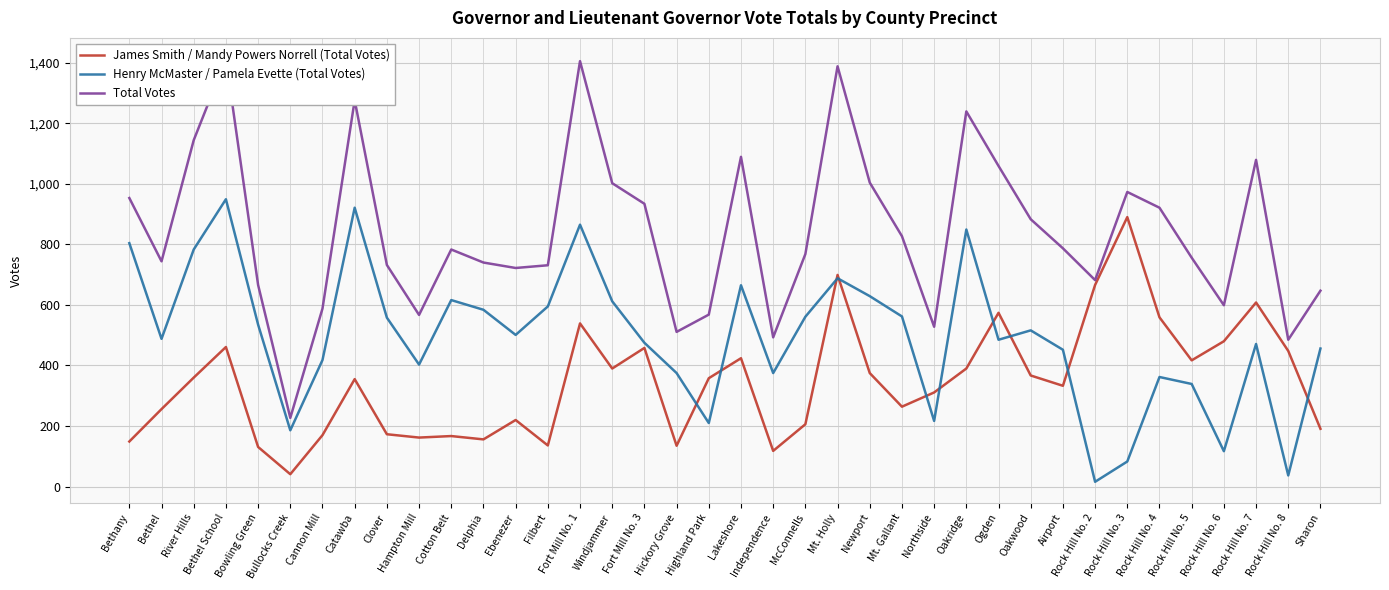

Between which two adjacent categories do James Smith / Mandy Powers Norrell (Total Votes) and Henry McMaster / Pamela Evette (Total Votes) first intersect?

Hickory Grove and Highland Park